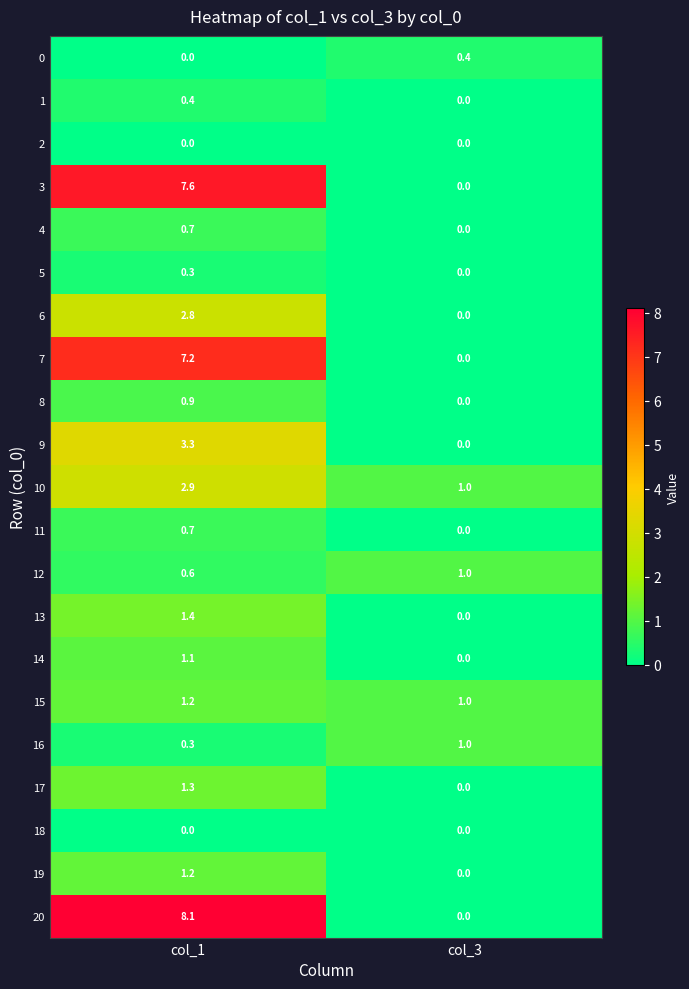

At which label does 11 reach its peak?

col_1